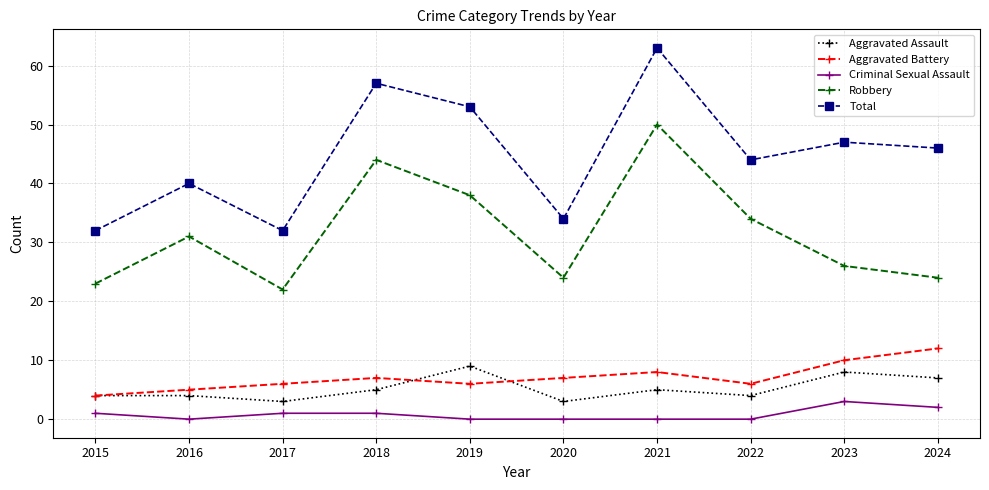

What is the difference between the maximum and minimum values in the Aggravated Battery series?

8